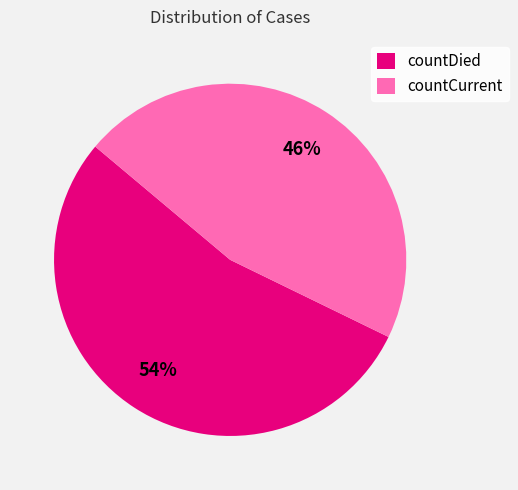

Which slice is the largest?

countDied